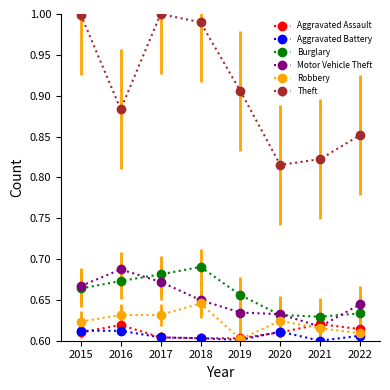

True or false: Theft and Aggravated Battery cross at least once.

False